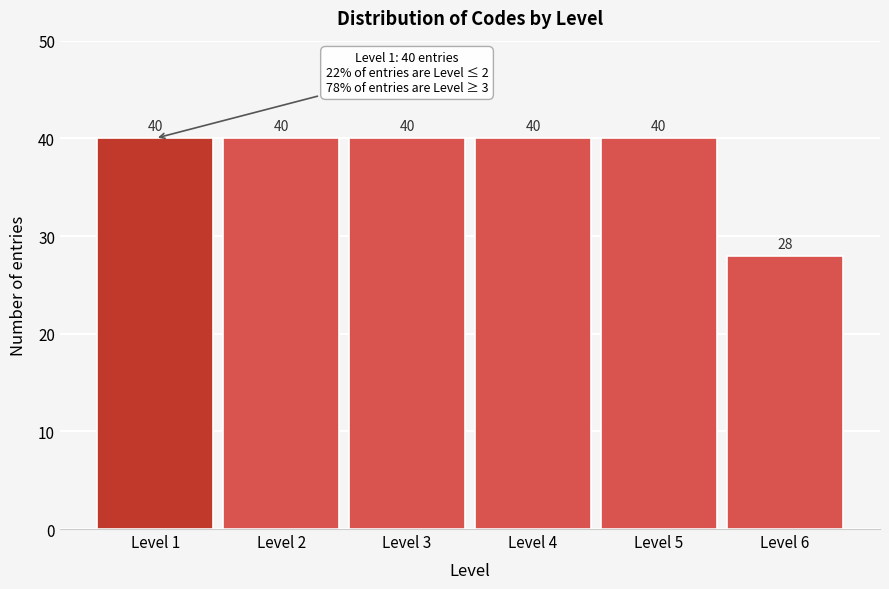

Reading left to right, what are all the values shown in this chart?

Level 1=40	Level 2=40	Level 3=40	Level 4=40	Level 5=40	Level 6=28